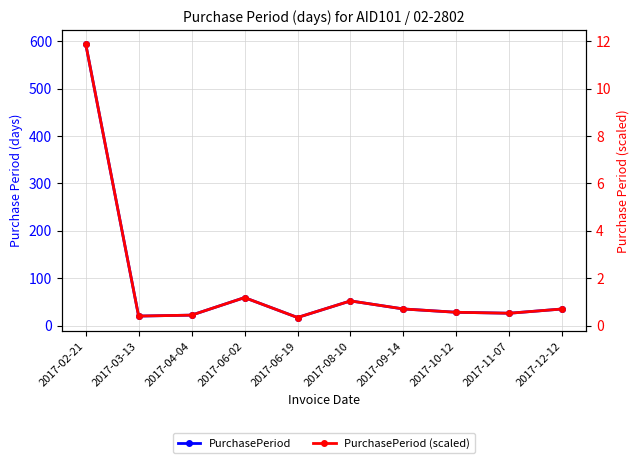

True or false: PurchasePeriod (scaled) has a value of 0.6 at 2017-04-04.

False